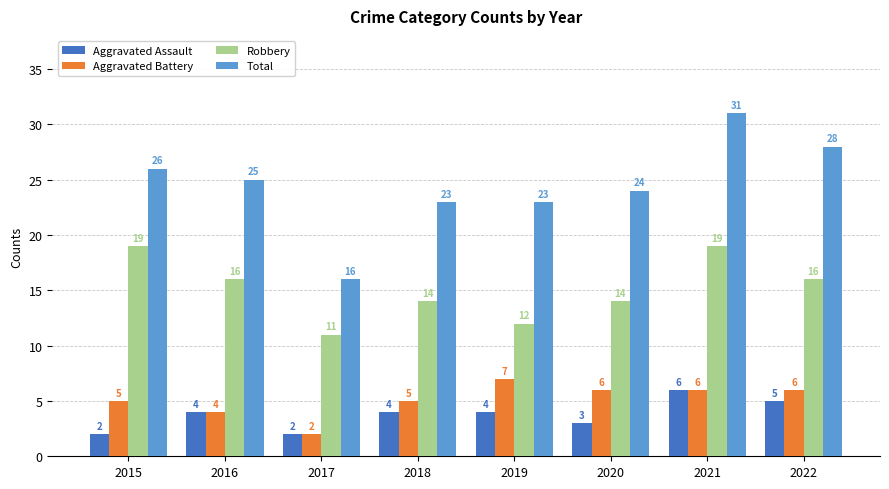

Count the number of data series in this chart.

4